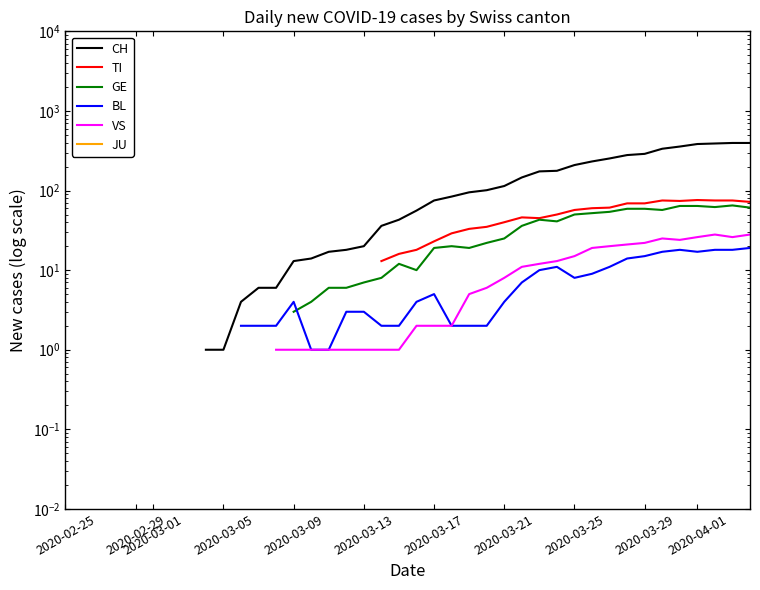

True or false: BL and JU cross at least once.

False